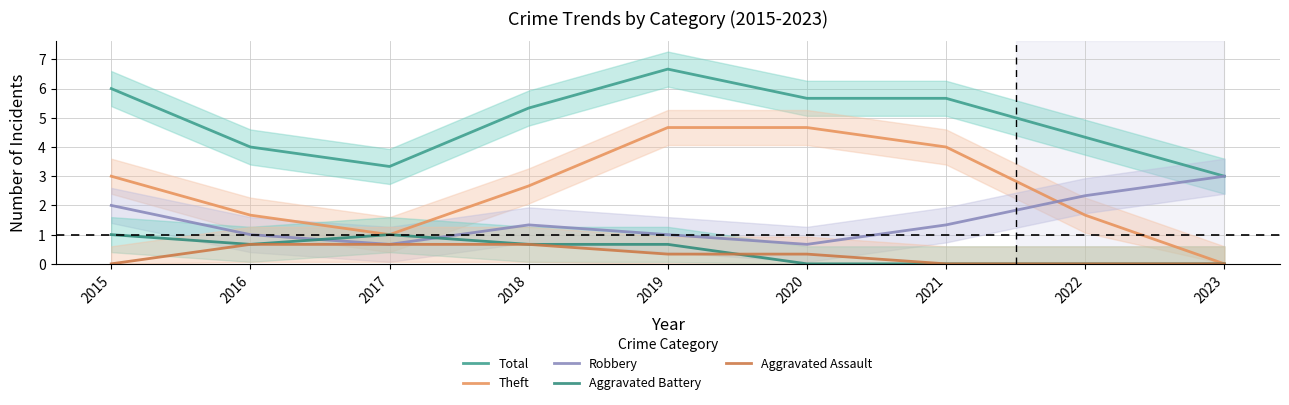

Rank the categories by Aggravated Battery value from lowest to highest.

2020, 2021, 2022, 2023, 2016, 2018, 2019, 2015, 2017